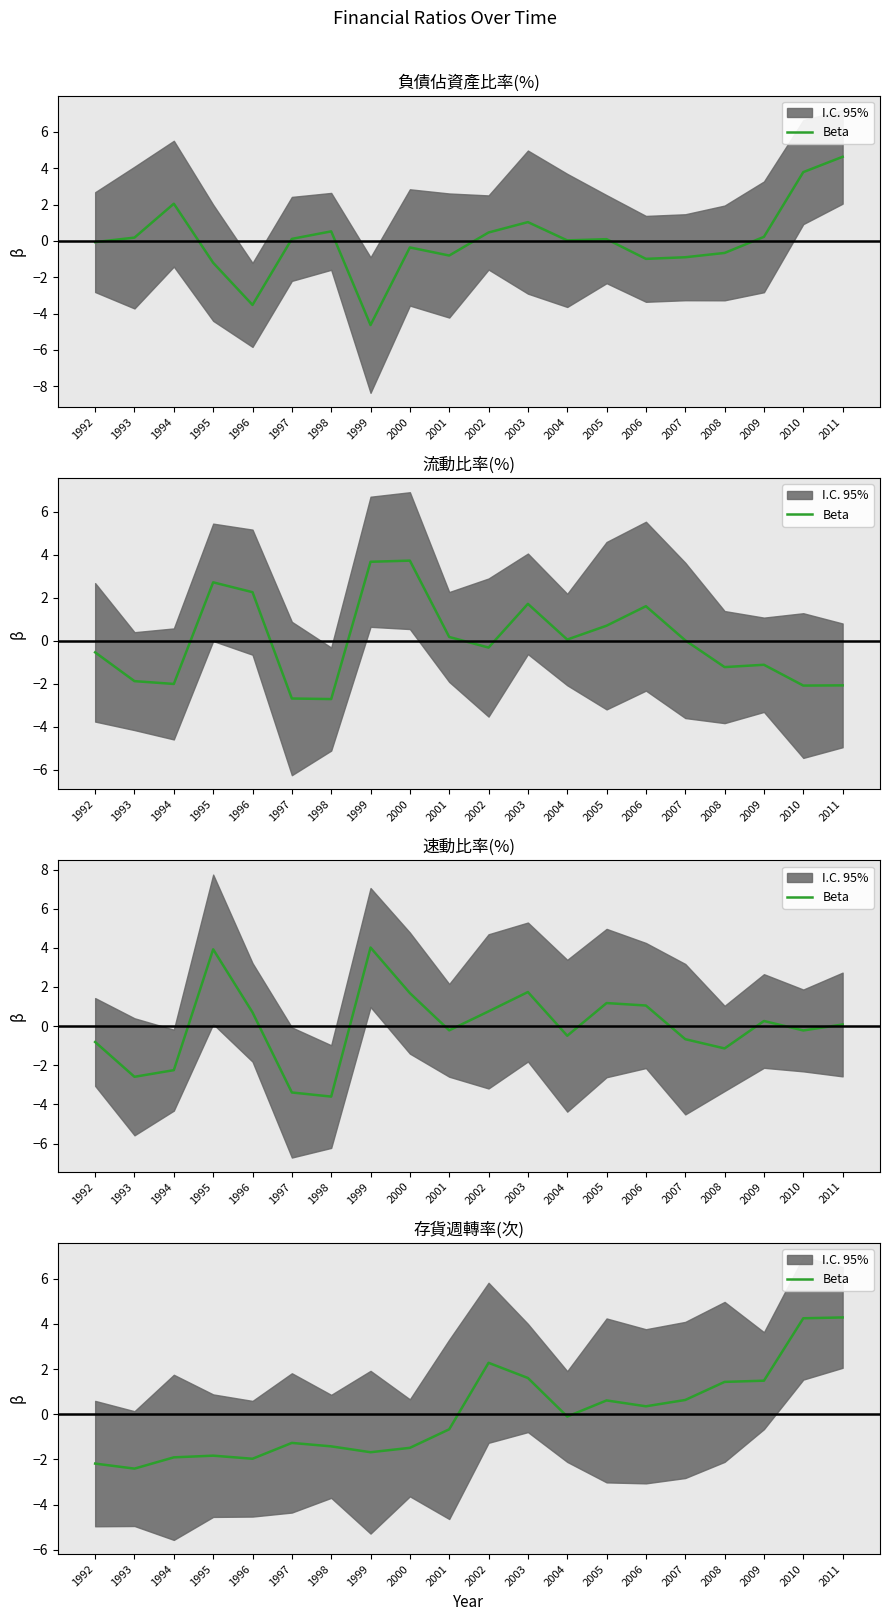

Which label corresponds to the largest value in the chart?

2011